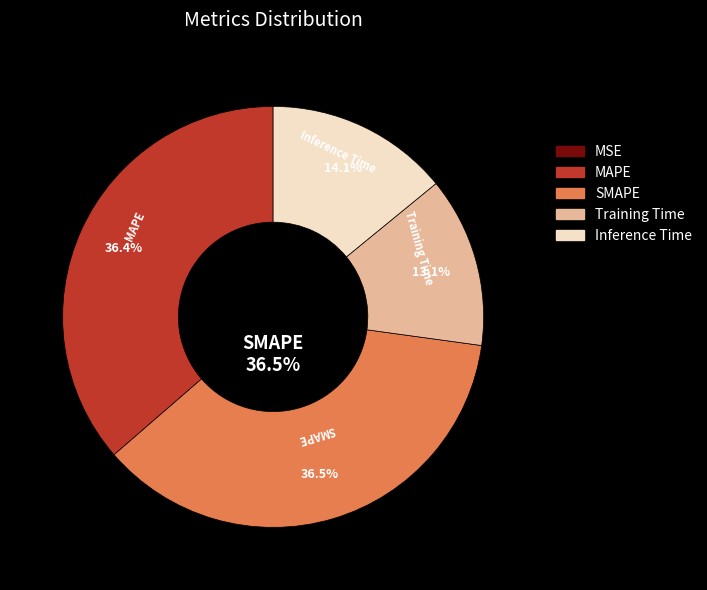

Is the sum of Training Time and Inference Time greater than half?

No